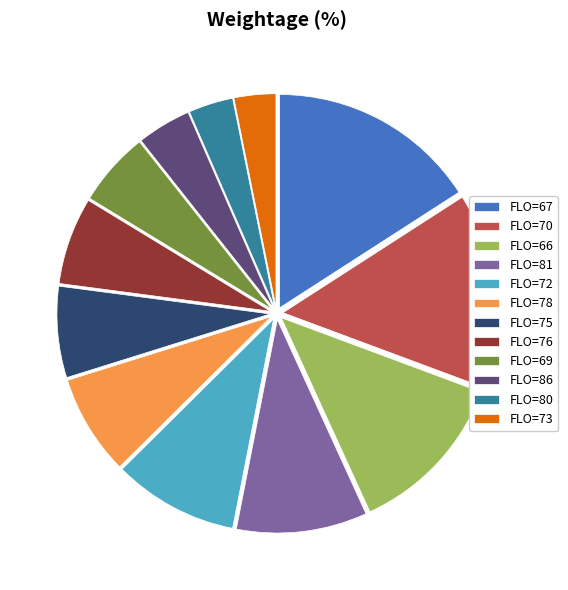

Which category has the biggest portion of the pie?

FLO=67